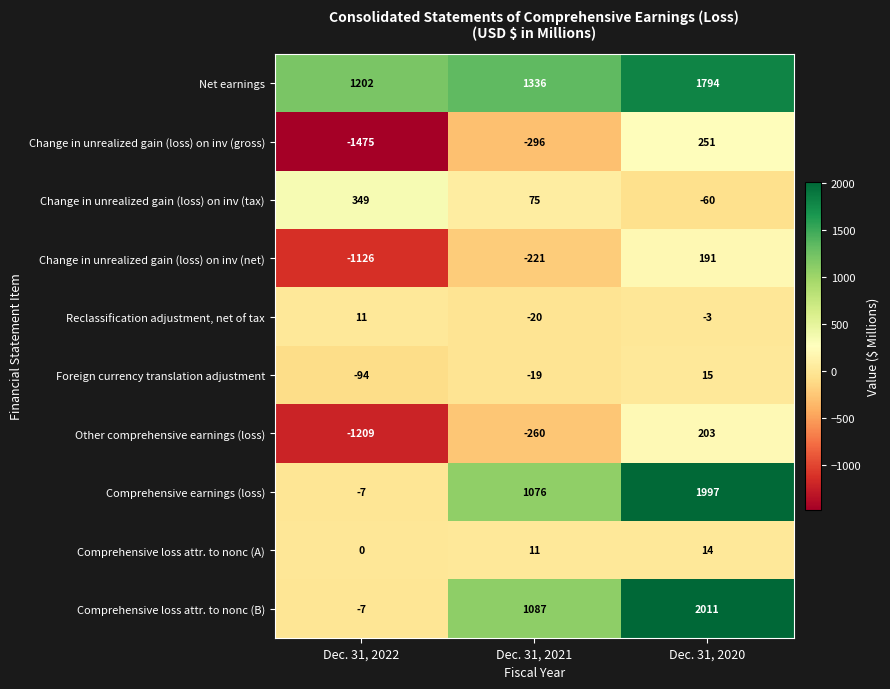

Which series has the largest total across all categories?

Net earnings